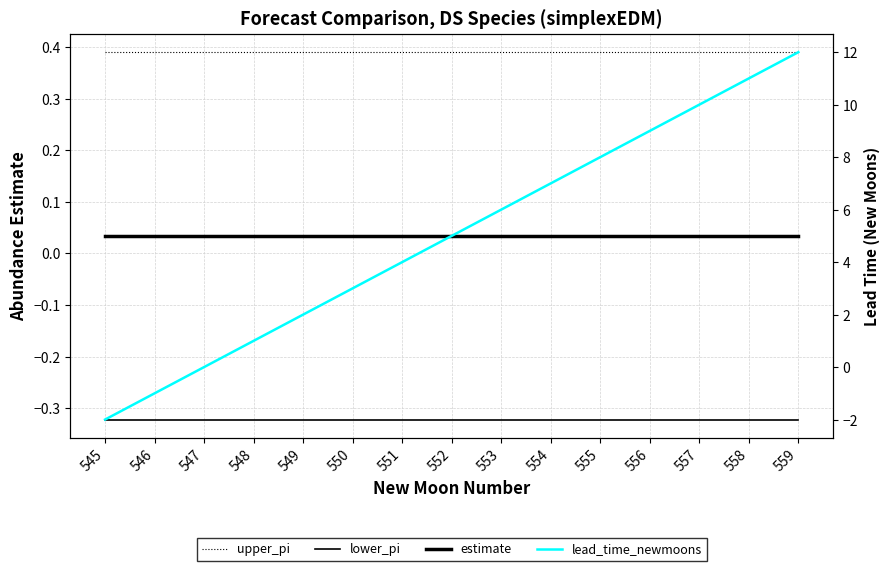

List the labels in order of estimate value, smallest first.

545, 546, 547, 548, 549, 550, 551, 552, 553, 554, 555, 556, 557, 558, 559